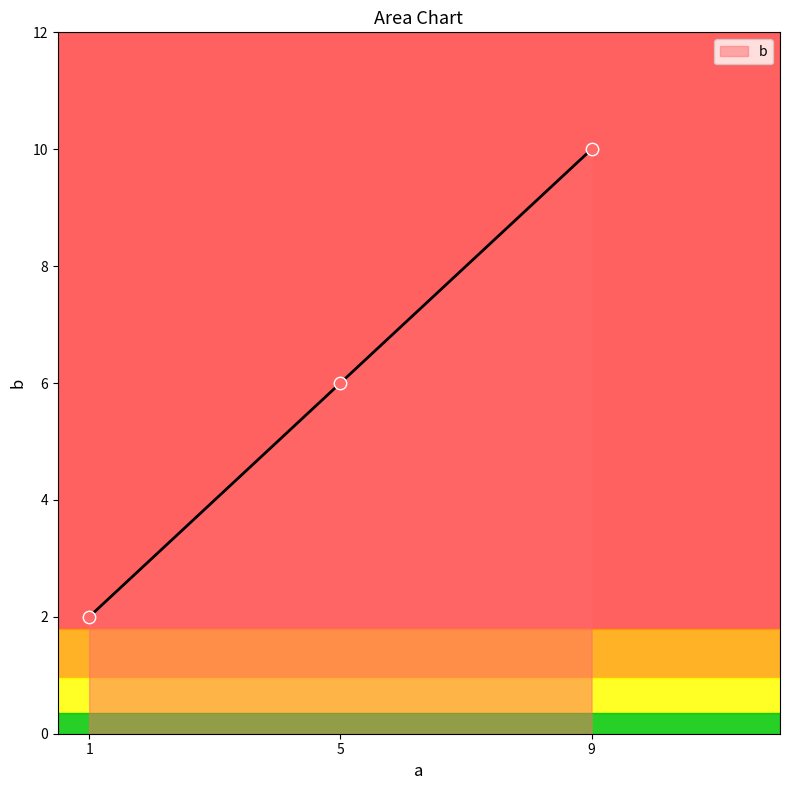

Between 5 and 1, which is larger?

5